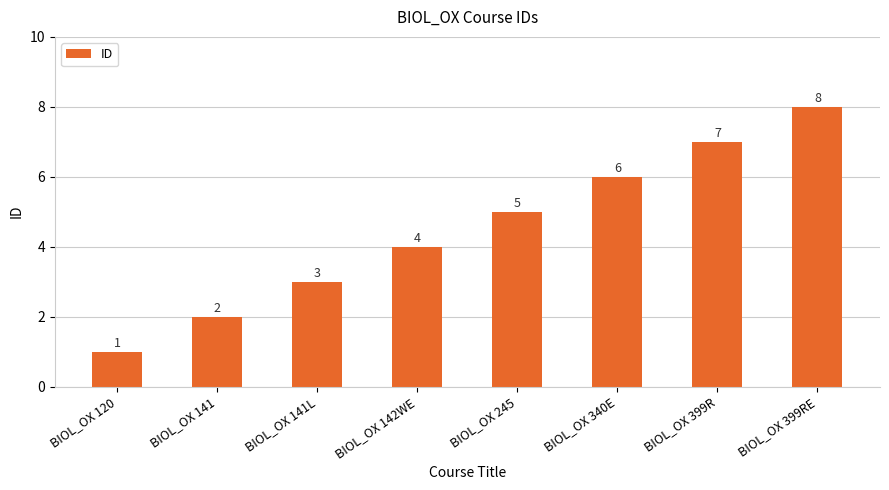

What is the approximate value at BIOL_OX 399R?

7